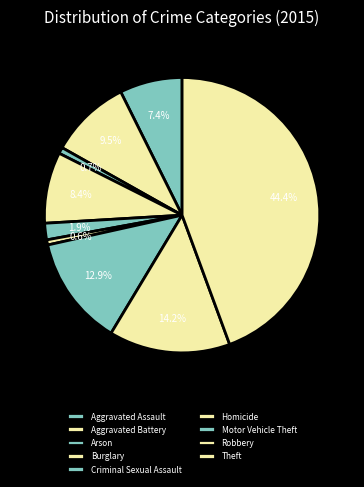

True or false: Theft accounts for 44% of the total.

True